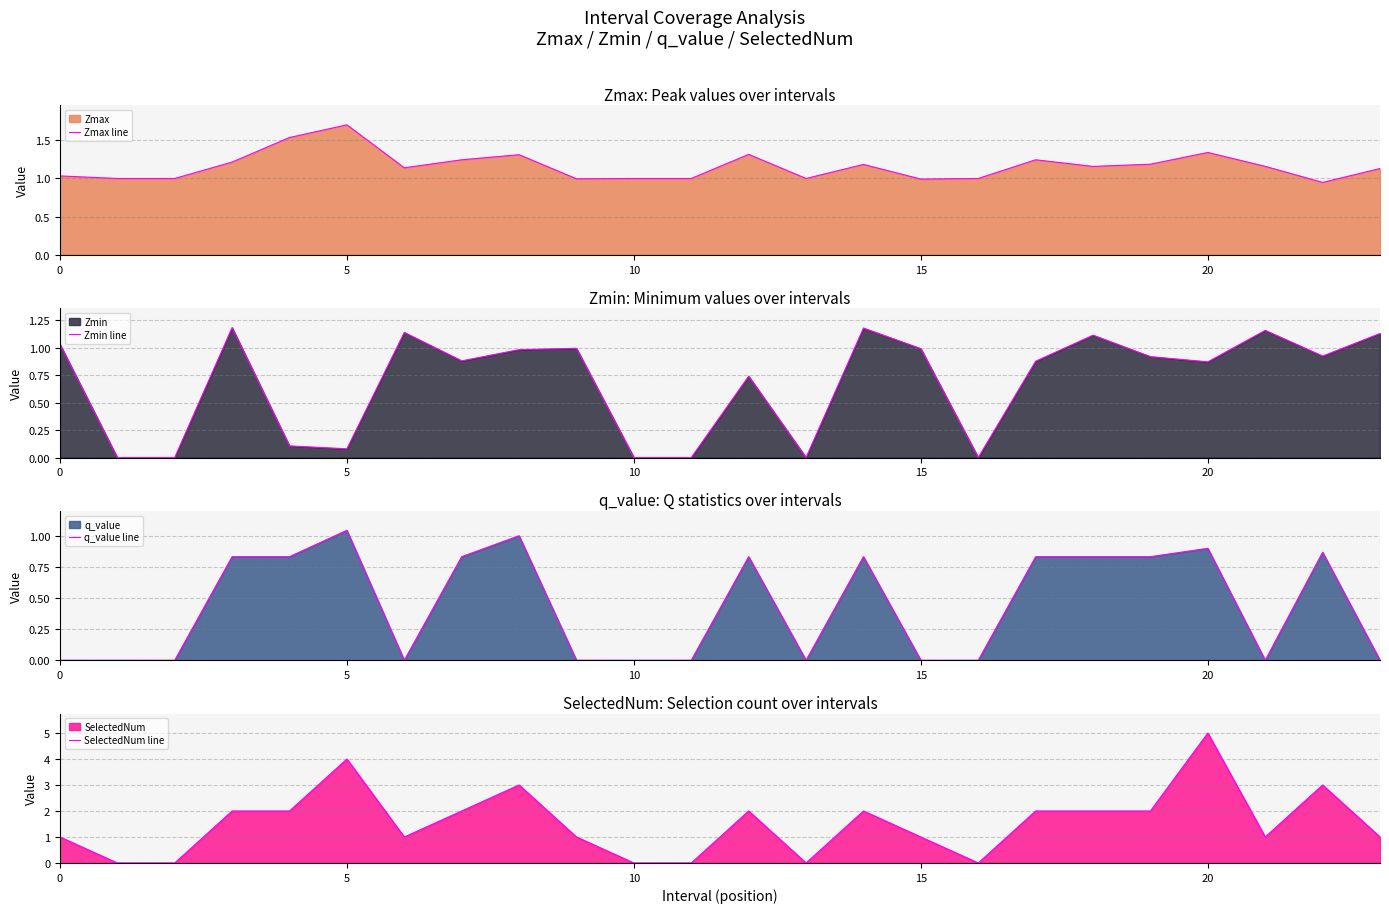

Where is the first local minimum for SelectedNum line?

6